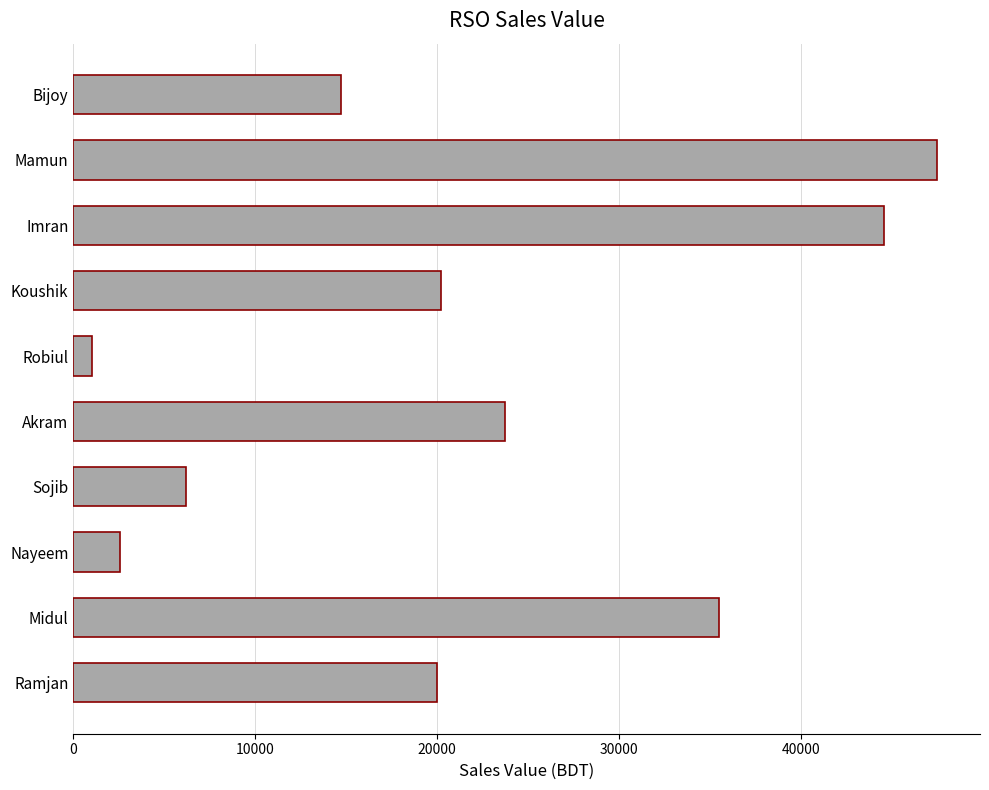

At which category does the chart reach its minimum across all series?

Robiul